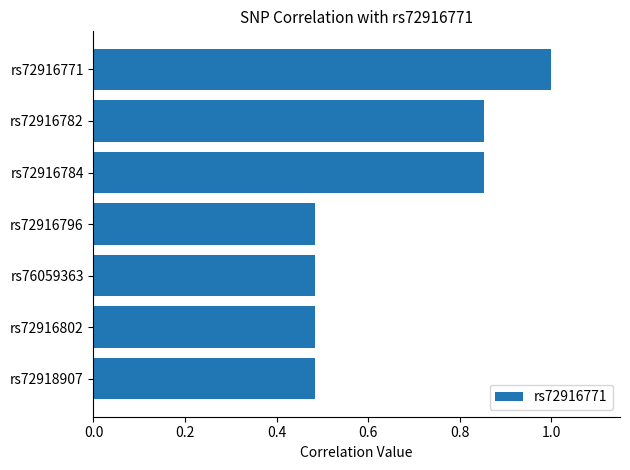

Which label corresponds to the largest value in the chart?

rs72916771